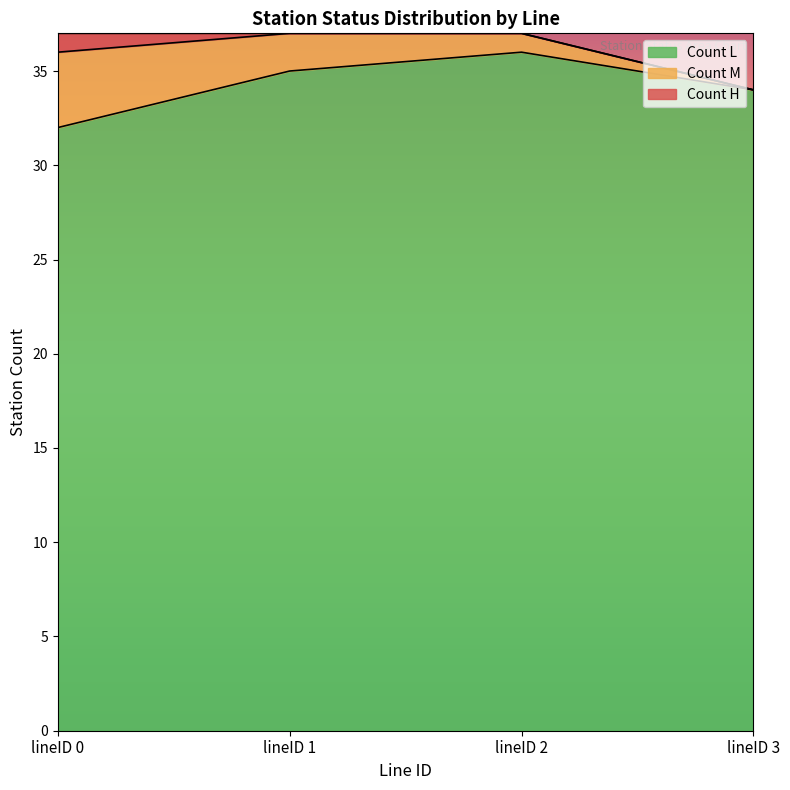

What is the difference between the maximum and minimum values in the Count H series?

1